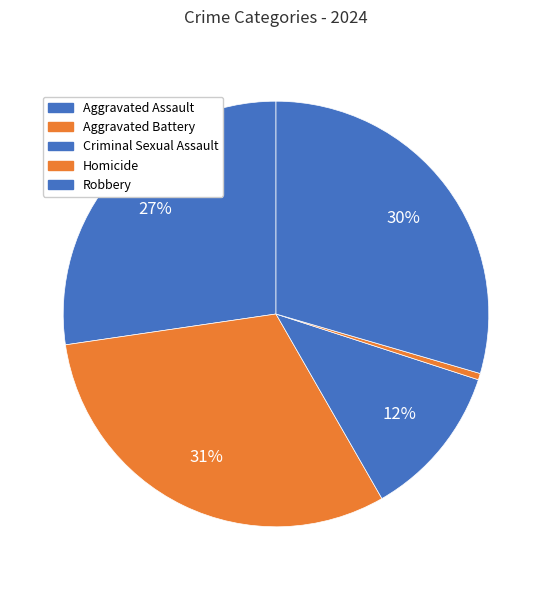

Between Robbery and Homicide, which is larger?

Robbery